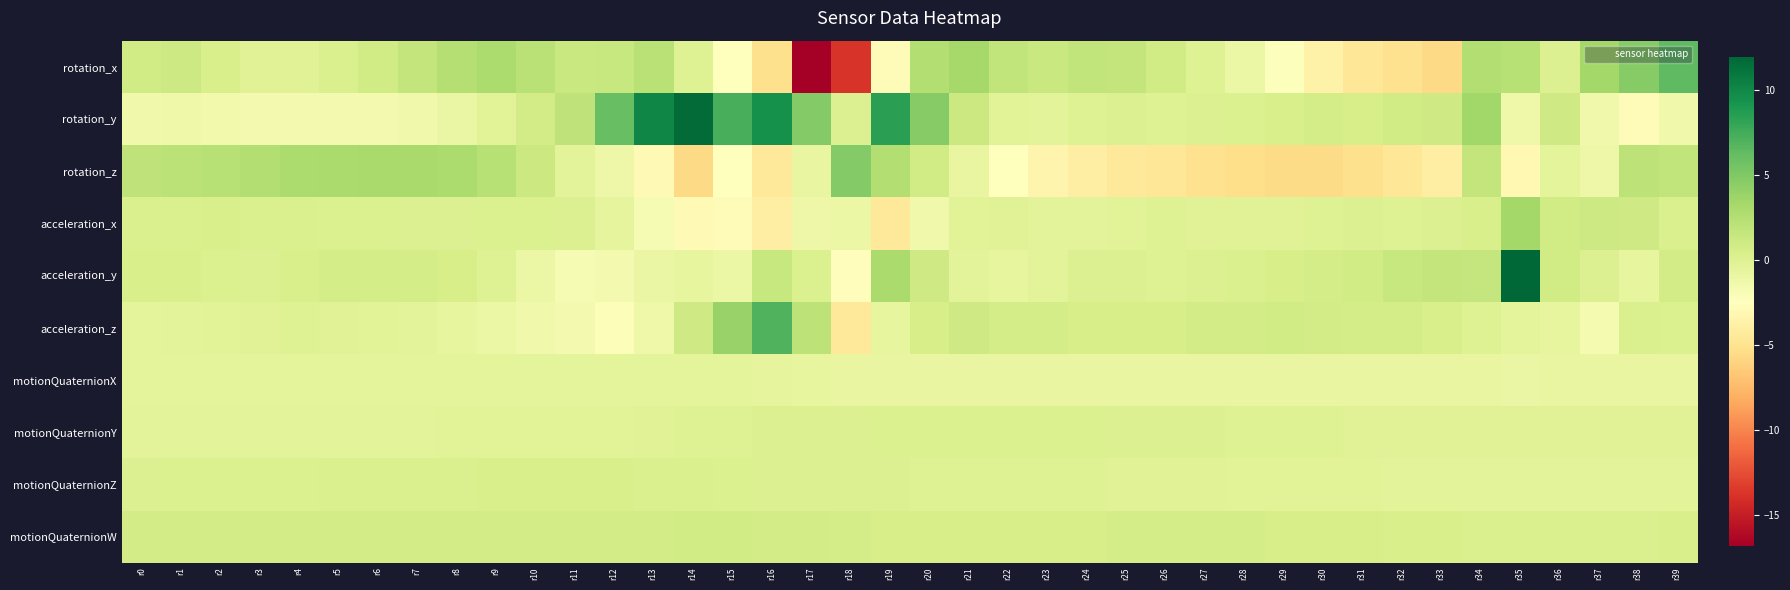

Reading left to right, extract all data points from this chart.

rotation_x: r0=0.9	r1=1.1	r2=0.4	r3=-0.1	r4=-0.1	r5=0.3	r6=0.9	r7=1.7	r8=2.5	r9=2.9	r10=2.3	r11=1.3	r12=1.5	r13=2.3	r14=-0.1	r15=-2.5	r16=-5.2	r17=-16.9	r18=-13.8	r19=-2.9	r20=2.6	r21=3.3	r22=1.8	r23=1.4	r24=1.8	r25=1.7	r26=0.9	r27=-0.0	r28=-1.0	r29=-2.2	r30=-3.6	r31=-4.7	r32=-5.1	r33=-5.6	r34=2.5	r35=2.4	r36=0.1	r37=3.4	r38=4.8	r39=6.4
rotation_y: r0=-1.3	r1=-1.3	r2=-1.5	r3=-1.6	r4=-1.6	r5=-1.6	r6=-1.6	r7=-1.3	r8=-0.9	r9=-0.2	r10=0.8	r11=1.9	r12=6.0	r13=10.1	r14=11.7	r15=7.4	r16=9.4	r17=4.8	r18=0.1	r19=8.4	r20=4.7	r21=1.2	r22=-0.2	r23=-0.3	r24=0.0	r25=0.1	r26=0.0	r27=0.1	r28=0.2	r29=0.5	r30=0.7	r31=0.5	r32=0.9	r33=1.0	r34=3.5	r35=-1.2	r36=1.0	r37=-1.4	r38=-2.7	r39=-1.3
rotation_z: r0=1.9	r1=2.1	r2=2.4	r3=2.6	r4=2.9	r5=3.0	r6=3.1	r7=3.1	r8=2.9	r9=2.3	r10=1.2	r11=-0.3	r12=-1.2	r13=-2.9	r14=-5.7	r15=-2.4	r16=-4.4	r17=-0.8	r18=4.9	r19=2.5	r20=0.8	r21=-0.8	r22=-2.4	r23=-3.4	r24=-4.0	r25=-4.4	r26=-4.6	r27=-5.1	r28=-5.3	r29=-5.5	r30=-5.6	r31=-5.2	r32=-4.6	r33=-4.0	r34=1.6	r35=-3.1	r36=-0.5	r37=-1.1	r38=2.1	r39=1.8
acceleration_x: r0=0.3	r1=0.3	r2=0.4	r3=0.4	r4=0.3	r5=0.2	r6=0.2	r7=0.1	r8=0.1	r9=0.2	r10=0.3	r11=0.1	r12=-0.6	r13=-1.8	r14=-2.9	r15=-2.8	r16=-3.9	r17=-1.1	r18=-1.1	r19=-4.4	r20=-1.3	r21=-0.3	r22=-0.1	r23=-0.4	r24=-0.4	r25=-0.2	r26=-0.1	r27=-0.1	r28=-0.1	r29=-0.1	r30=-0.1	r31=0.0	r32=-0.0	r33=0.1	r34=0.4	r35=3.3	r36=0.9	r37=1.2	r38=1.0	r39=0.3
acceleration_y: r0=0.4	r1=0.4	r2=0.2	r3=0.1	r4=0.4	r5=0.6	r6=0.7	r7=0.7	r8=0.6	r9=0.0	r10=-1.0	r11=-1.8	r12=-1.5	r13=-0.9	r14=-0.7	r15=-1.0	r16=1.5	r17=0.2	r18=-2.6	r19=3.1	r20=1.1	r21=-0.4	r22=-0.7	r23=-0.3	r24=0.1	r25=0.1	r26=0.0	r27=0.2	r28=0.3	r29=0.5	r30=0.6	r31=0.9	r32=1.4	r33=1.7	r34=1.6	r35=12.0	r36=0.8	r37=0.1	r38=-0.7	r39=0.8
acceleration_z: r0=-0.5	r1=-0.4	r2=-0.2	r3=-0.1	r4=0.0	r5=-0.1	r6=-0.2	r7=-0.4	r8=-0.7	r9=-1.0	r10=-1.4	r11=-1.6	r12=-2.1	r13=-1.3	r14=1.0	r15=3.9	r16=6.9	r17=2.1	r18=-4.4	r19=-0.7	r20=0.6	r21=0.9	r22=0.7	r23=0.6	r24=0.5	r25=0.5	r26=0.6	r27=0.7	r28=0.8	r29=0.9	r30=0.8	r31=0.7	r32=0.6	r33=0.4	r34=0.0	r35=-0.5	r36=-0.7	r37=-1.7	r38=0.4	r39=0.2
motionQuaternionX: r0=-0.5	r1=-0.5	r2=-0.5	r3=-0.5	r4=-0.5	r5=-0.5	r6=-0.5	r7=-0.5	r8=-0.5	r9=-0.4	r10=-0.4	r11=-0.4	r12=-0.4	r13=-0.4	r14=-0.5	r15=-0.5	r16=-0.5	r17=-0.7	r18=-0.8	r19=-0.8	r20=-0.8	r21=-0.8	r22=-0.8	r23=-0.8	r24=-0.8	r25=-0.8	r26=-0.8	r27=-0.8	r28=-0.8	r29=-0.8	r30=-0.8	r31=-0.8	r32=-0.8	r33=-0.8	r34=-0.9	r35=-0.9	r36=-0.8	r37=-0.8	r38=-0.8	r39=-0.8
motionQuaternionY: r0=-0.3	r1=-0.3	r2=-0.3	r3=-0.3	r4=-0.3	r5=-0.3	r6=-0.3	r7=-0.3	r8=-0.3	r9=-0.3	r10=-0.2	r11=-0.2	r12=-0.2	r13=-0.1	r14=-0.0	r15=0.0	r16=0.1	r17=0.1	r18=0.1	r19=0.2	r20=0.2	r21=0.2	r22=0.2	r23=0.2	r24=0.2	r25=0.1	r26=0.1	r27=0.1	r28=0.0	r29=-0.0	r30=-0.0	r31=-0.1	r32=-0.1	r33=-0.1	r34=-0.1	r35=-0.1	r36=-0.1	r37=-0.2	r38=-0.2	r39=-0.2
motionQuaternionZ: r0=0.1	r1=0.2	r2=0.2	r3=0.2	r4=0.2	r5=0.3	r6=0.3	r7=0.3	r8=0.4	r9=0.4	r10=0.4	r11=0.4	r12=0.4	r13=0.4	r14=0.3	r15=0.2	r16=0.1	r17=0.1	r18=0.1	r19=0.1	r20=0.0	r21=0.0	r22=-0.0	r23=-0.0	r24=-0.1	r25=-0.1	r26=-0.1	r27=-0.1	r28=-0.2	r29=-0.2	r30=-0.3	r31=-0.3	r32=-0.3	r33=-0.4	r34=-0.4	r35=-0.4	r36=-0.4	r37=-0.4	r38=-0.3	r39=-0.3
motionQuaternionW: r0=0.8	r1=0.8	r2=0.8	r3=0.8	r4=0.8	r5=0.8	r6=0.8	r7=0.8	r8=0.7	r9=0.7	r10=0.8	r11=0.8	r12=0.8	r13=0.8	r14=0.8	r15=0.8	r16=0.8	r17=0.8	r18=0.6	r19=0.6	r20=0.5	r21=0.6	r22=0.6	r23=0.6	r24=0.6	r25=0.6	r26=0.6	r27=0.6	r28=0.6	r29=0.6	r30=0.5	r31=0.5	r32=0.4	r33=0.4	r34=0.3	r35=0.3	r36=0.3	r37=0.3	r38=0.4	r39=0.4